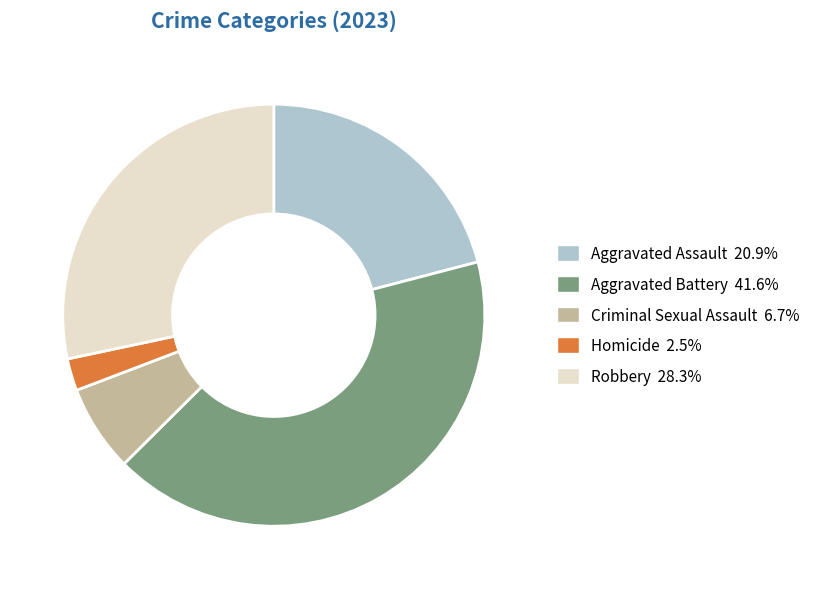

Which category has the smallest portion of the pie?

Homicide